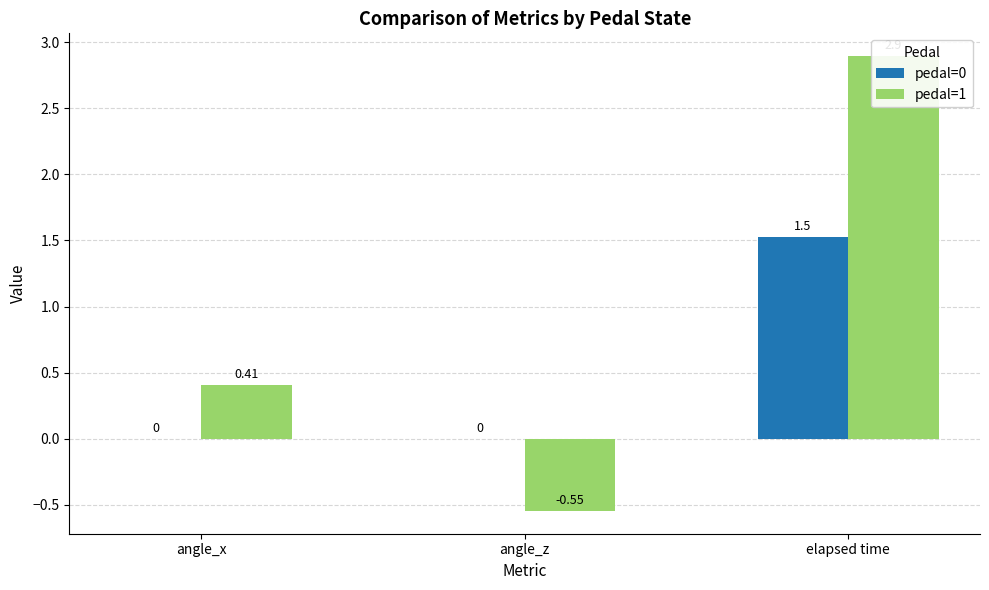

Reading left to right, what are all the values shown in this chart?

pedal=0: angle_x=0.0	angle_z=0.0	elapsed time=1.5
pedal=1: angle_x=0.4	angle_z=-0.5	elapsed time=2.9